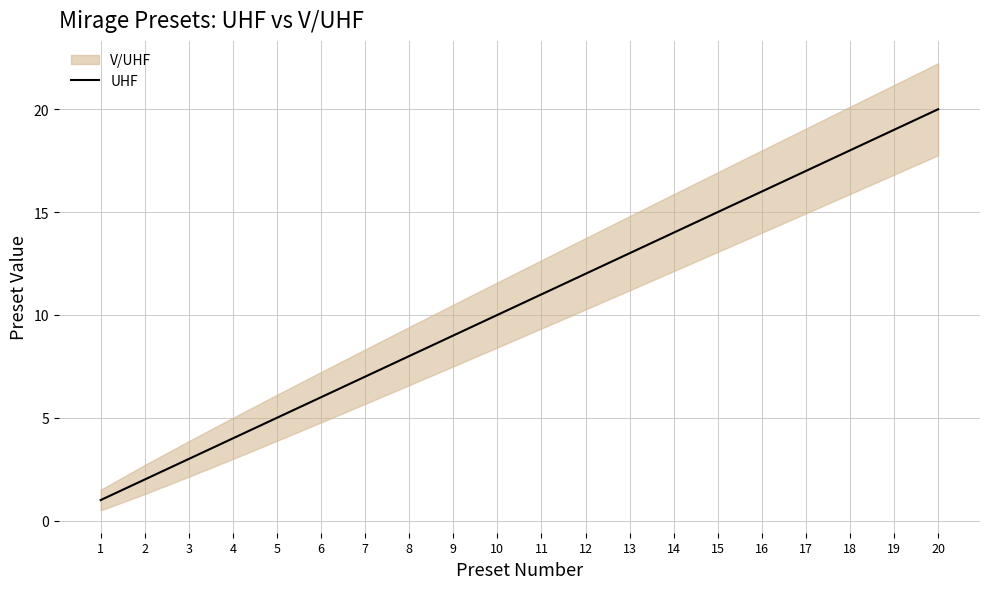

What is the average value?

10